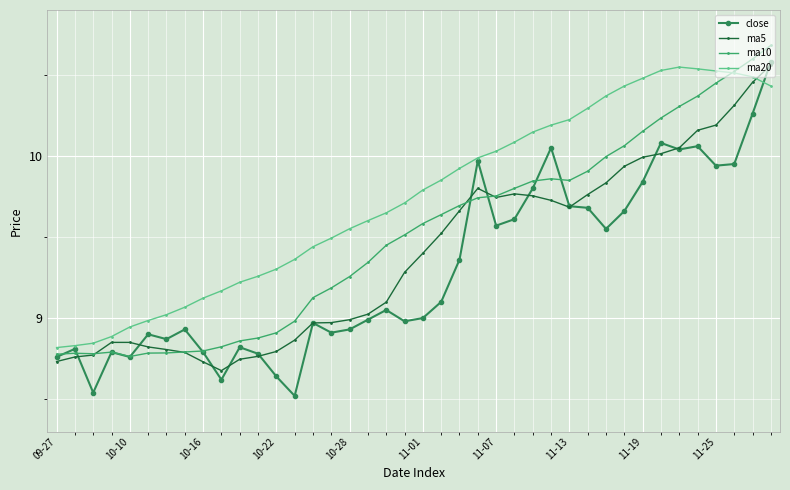

Is this an area chart (filled region under the line)?

No